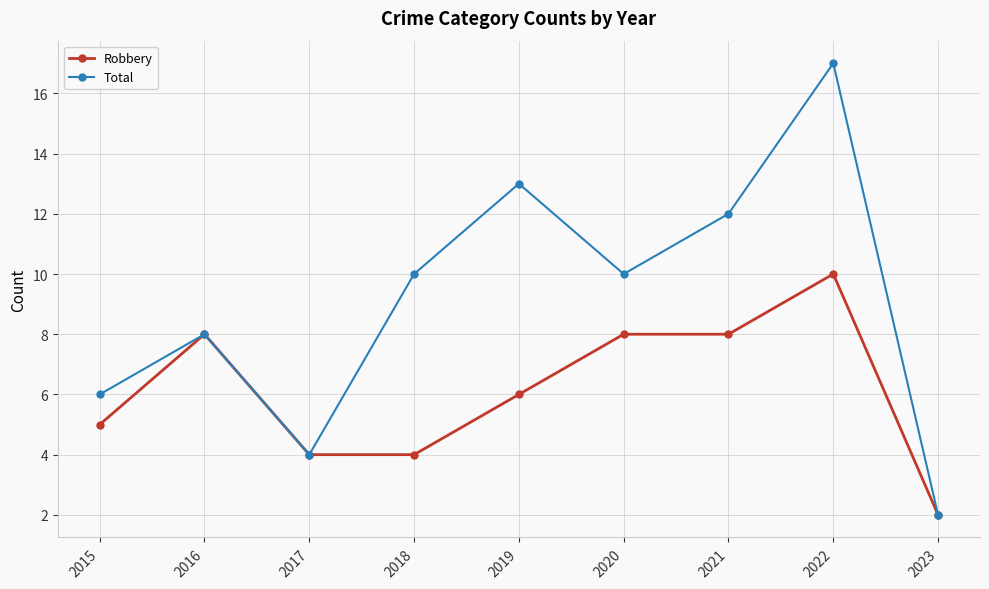

Rank the series at 2022 from lowest to highest value.

Robbery, Total